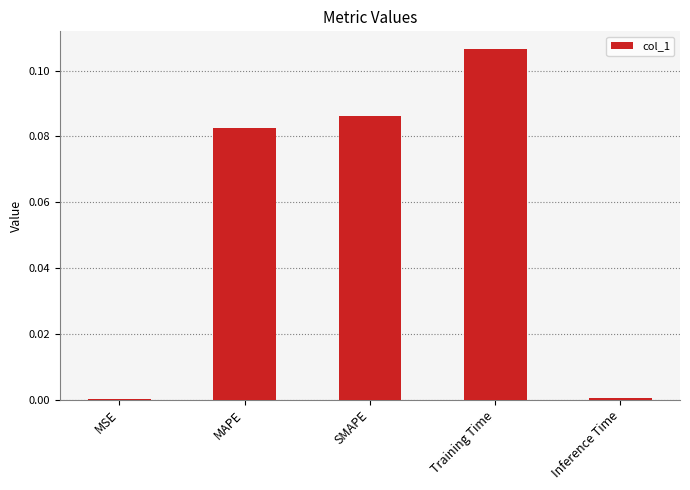

Which has a higher value, Inference Time or MAPE?

MAPE